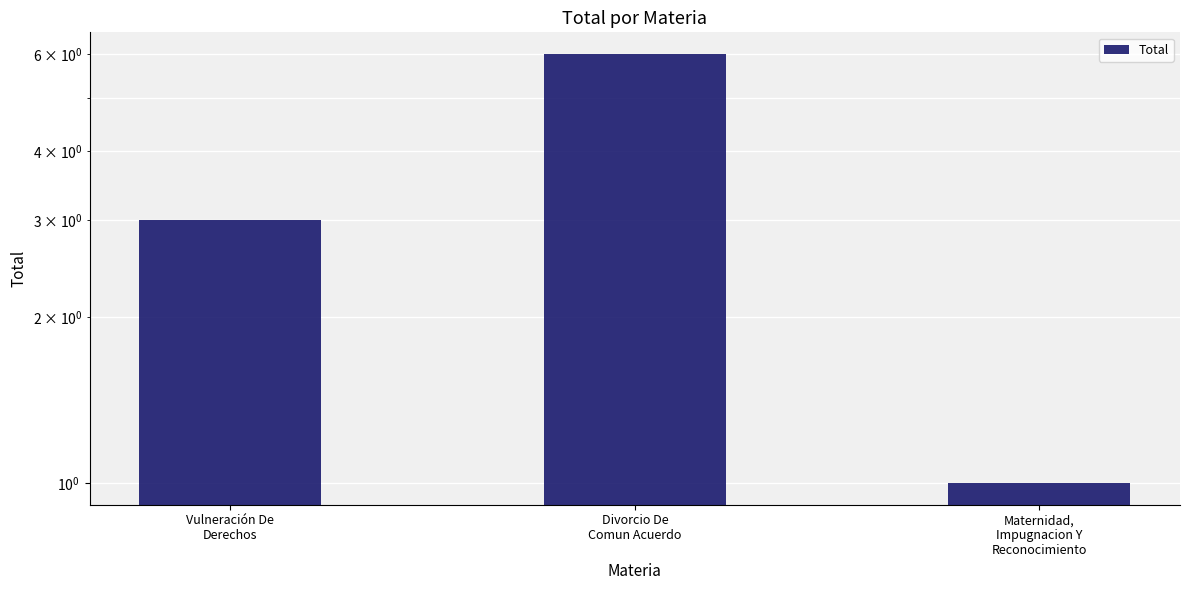

How many data points are above 3?

1